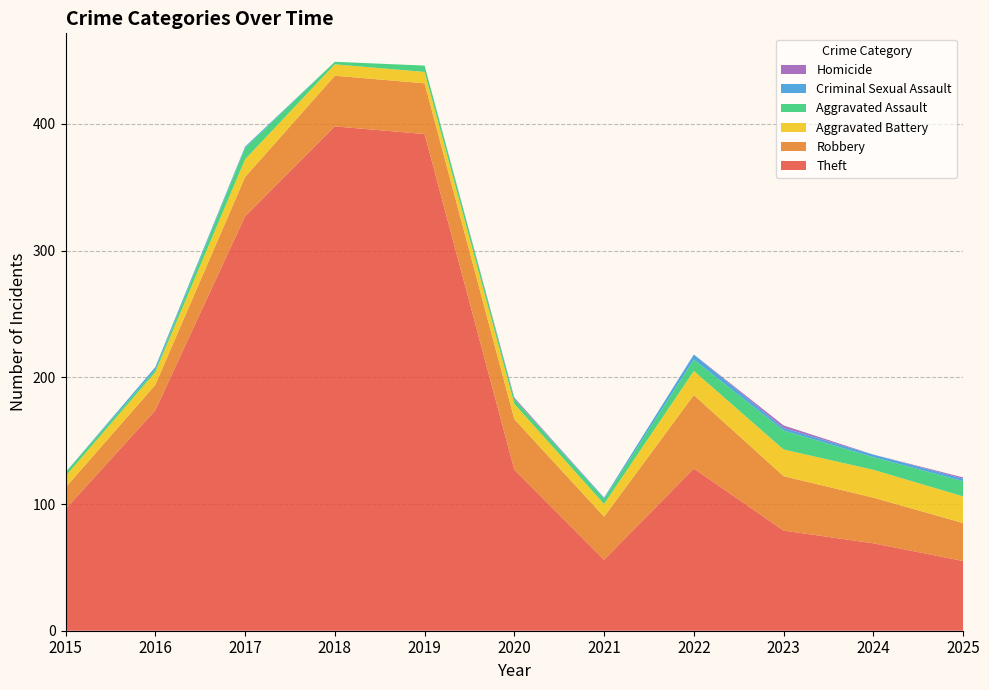

Reading right to left, extract all data points from this chart.

Theft: 2025=55	2024=69	2023=79	2022=128	2021=56	2020=127	2019=392	2018=398	2017=327	2016=174	2015=96
Robbery: 2025=30	2024=36	2023=43	2022=58	2021=34	2020=40	2019=40	2018=40	2017=31	2016=20	2015=17
Aggravated Battery: 2025=21	2024=22	2023=21	2022=19	2021=10	2020=12	2019=9	2018=9	2017=14	2016=10	2015=9
Aggravated Assault: 2025=12	2024=10	2023=15	2022=9	2021=4	2020=4	2019=5	2018=2	2017=9	2016=2	2015=3
Criminal Sexual Assault: 2025=2	2024=2	2023=2	2022=4	2021=1	2020=0	2019=0	2018=0	2017=1	2016=2	2015=0
Homicide: 2025=1	2024=0	2023=2	2022=0	2021=0	2020=1	2019=0	2018=0	2017=0	2016=0	2015=0